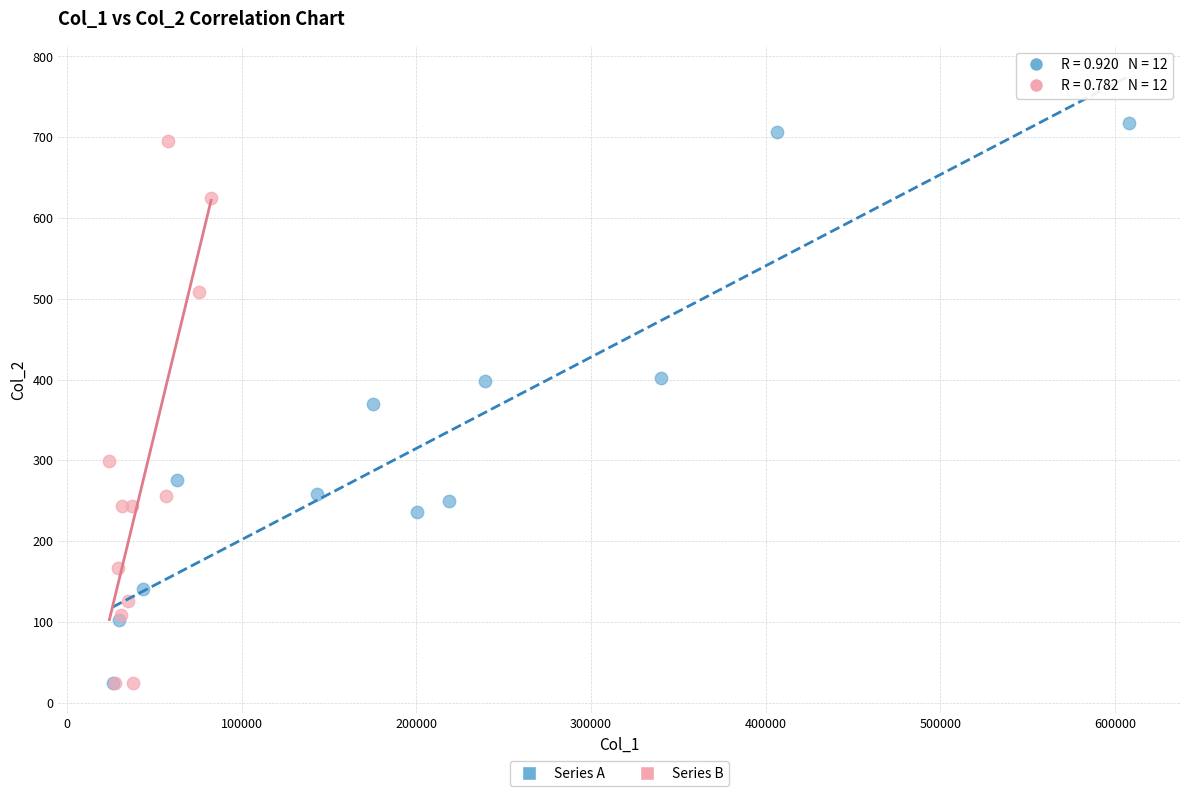

Which series contains the highest Y value?

Series A